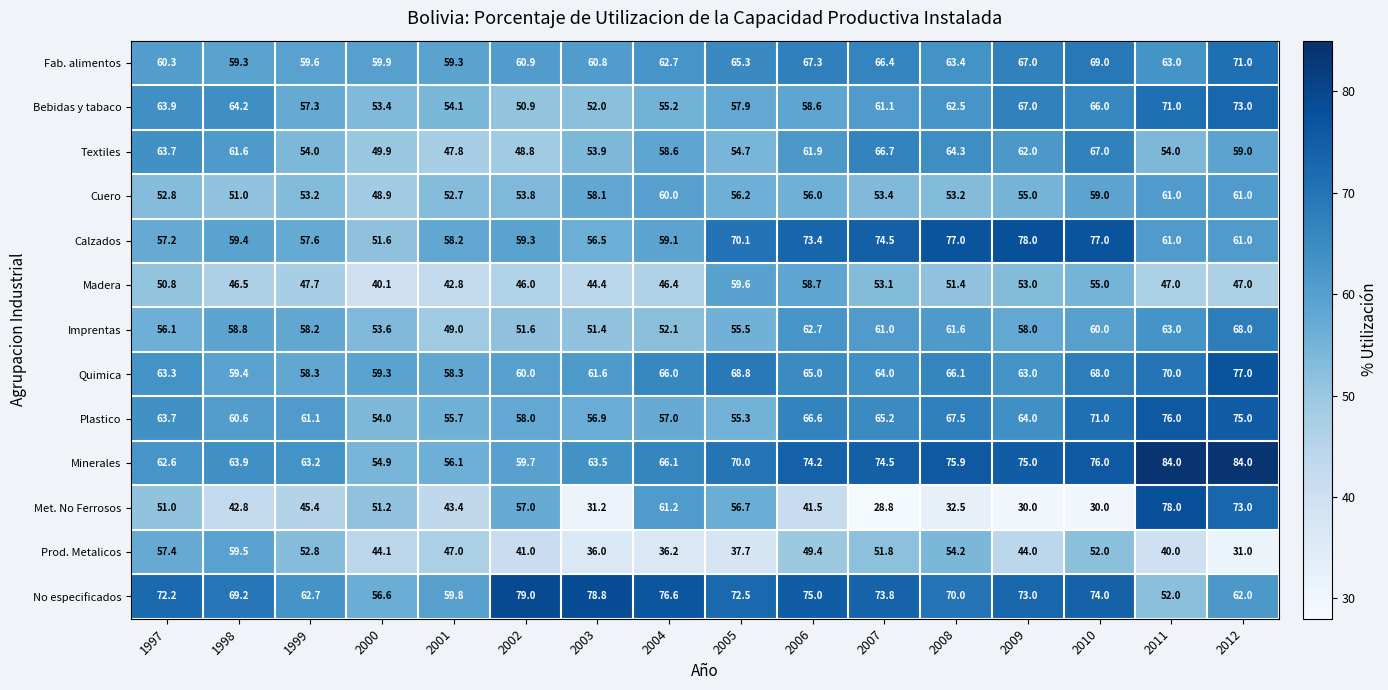

What is the sum of all Imprentas values?

920.6